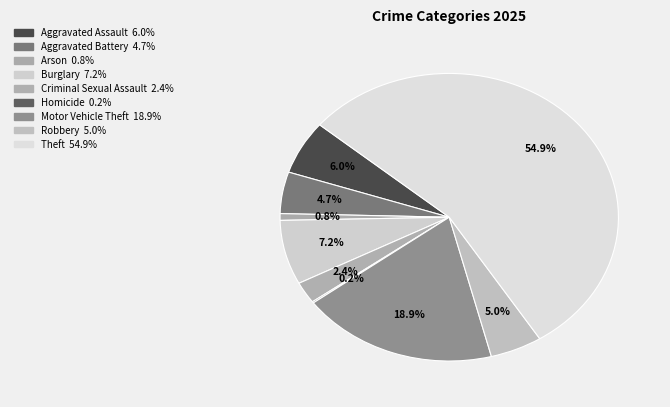

To the nearest percent, what portion does Theft represent?

55%